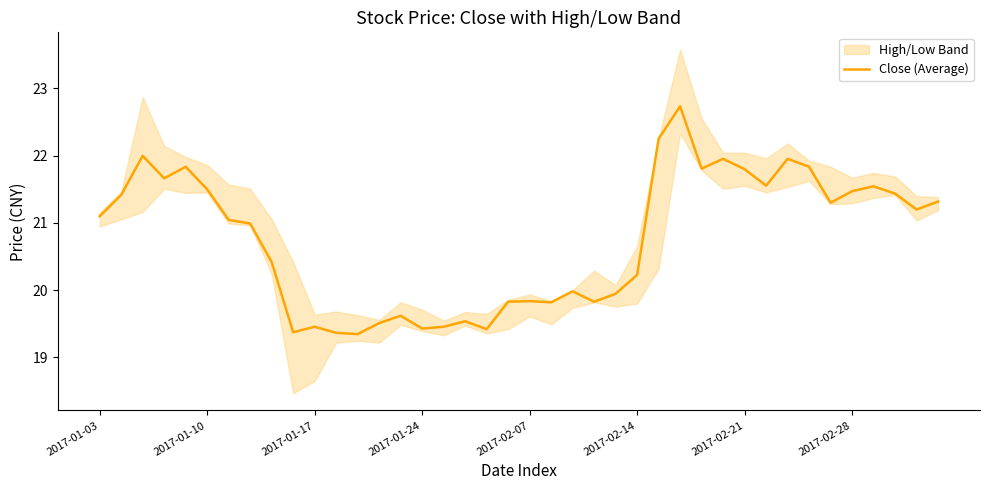

The Close (Average) series shows 19.4 at 2017-01-24. True or false?

True